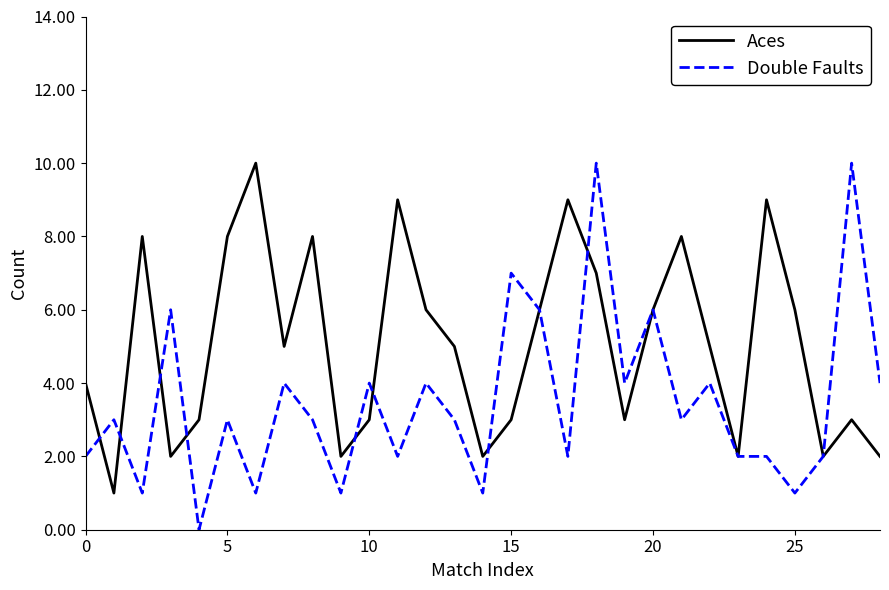

Which series has the largest total across all categories?

Aces